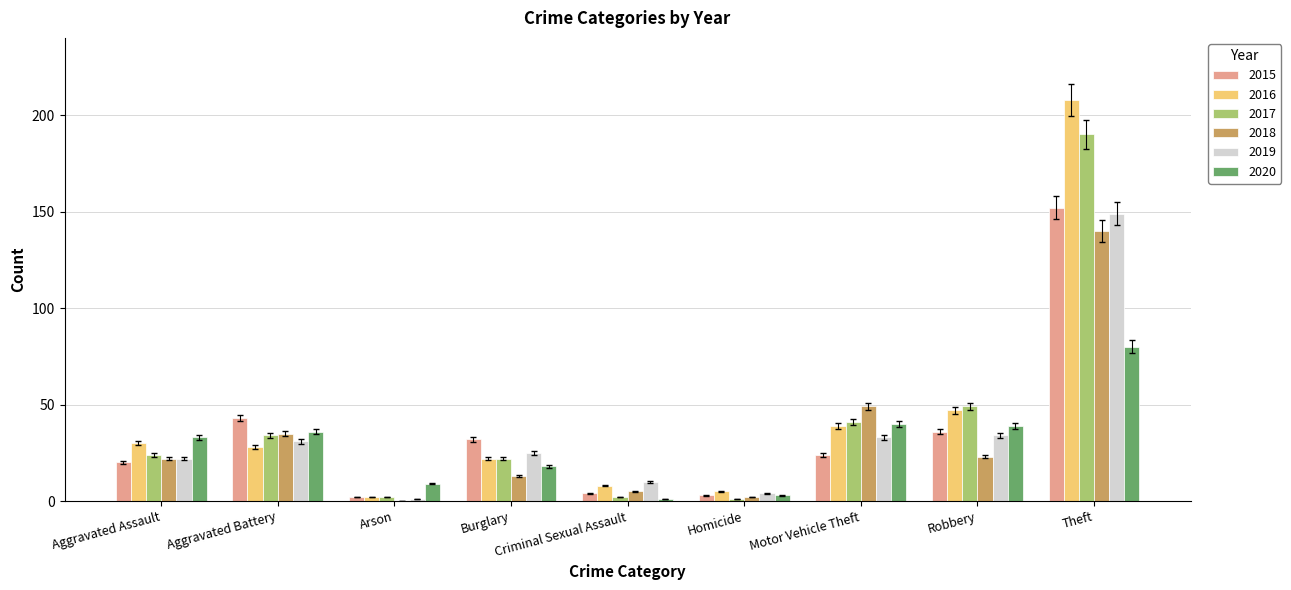

How many series are shown in this chart?

6